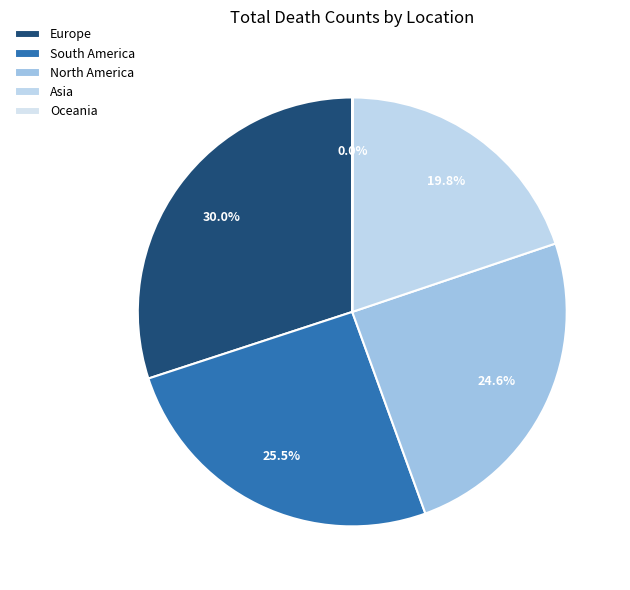

Does Asia represent more than half of the total?

No